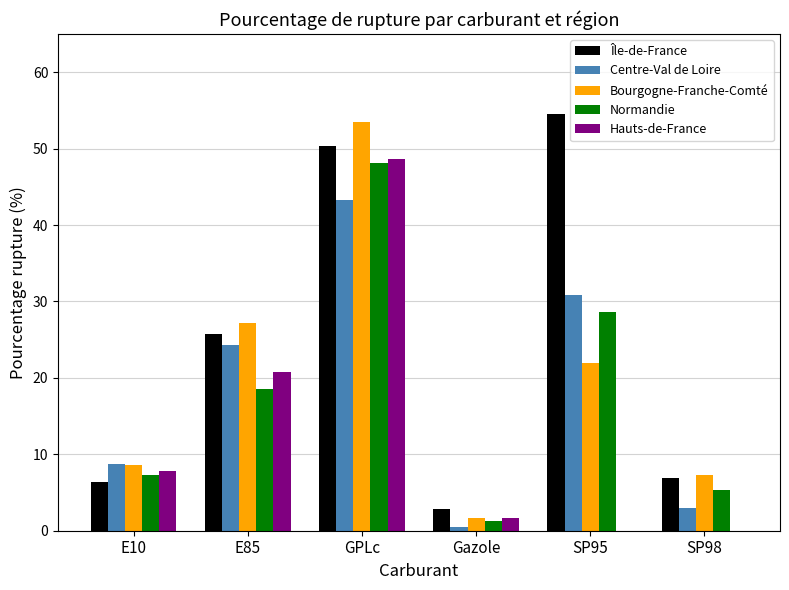

Between E85 and SP98, which series saw the biggest shift?

Centre-Val de Loire